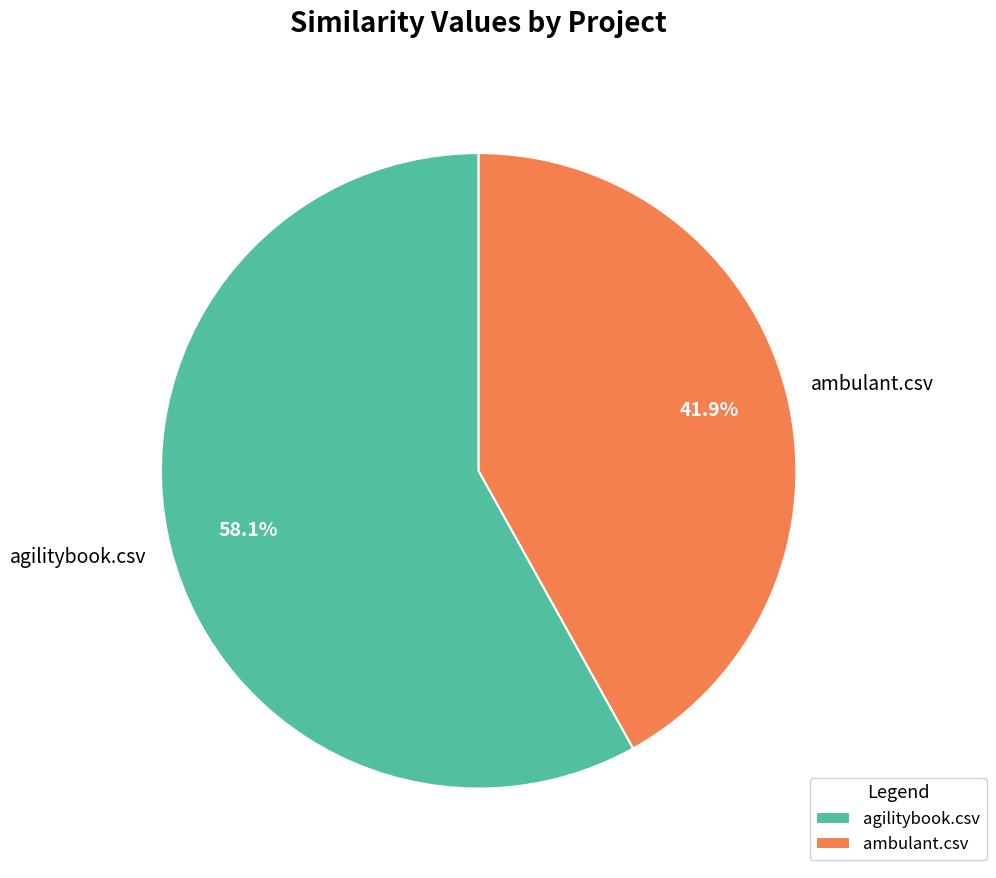

Which category has the biggest portion of the pie?

agilitybook.csv